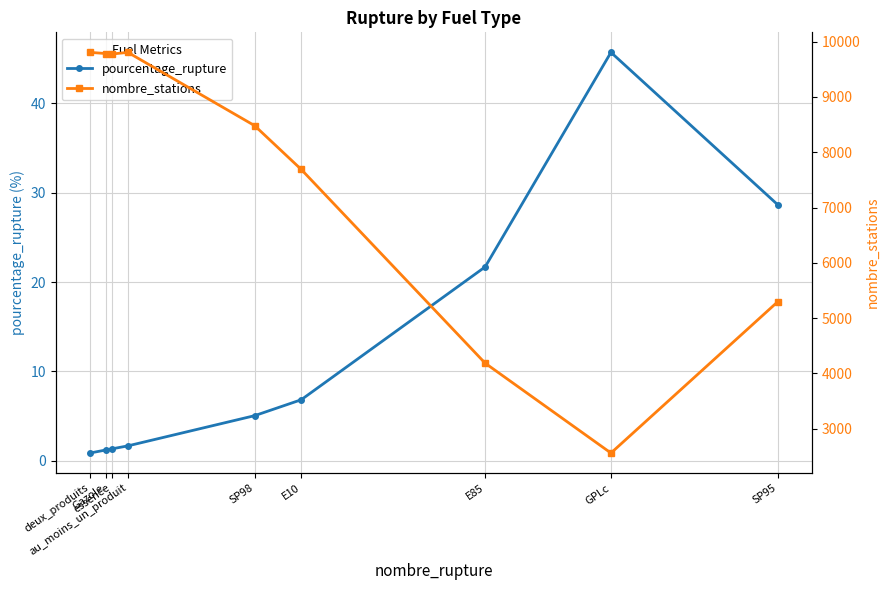

Which series changed the most between deux_produits and E85?

nombre_stations